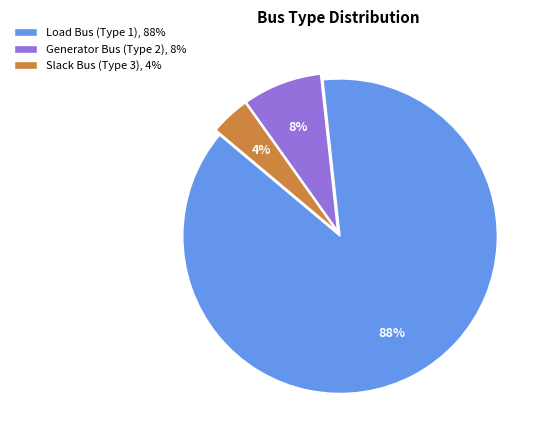

Approximately how many times larger is the value at Slack Bus (Type 3), 4% compared to Generator Bus (Type 2), 8%?

0.5